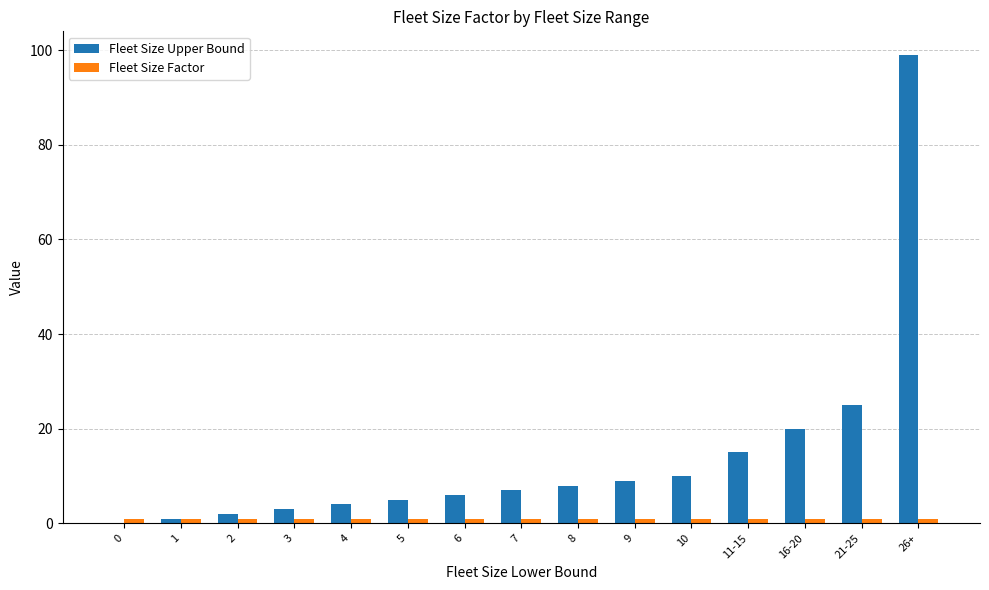

How many groups of bars are there?

15